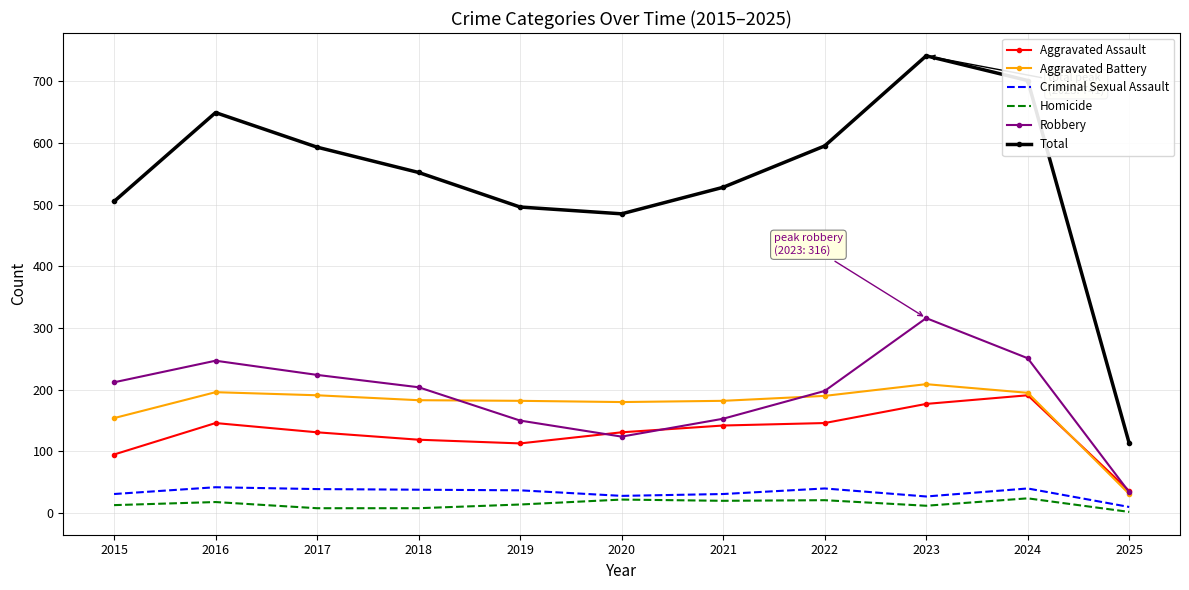

What is the difference between the highest and lowest values at 2016?

631